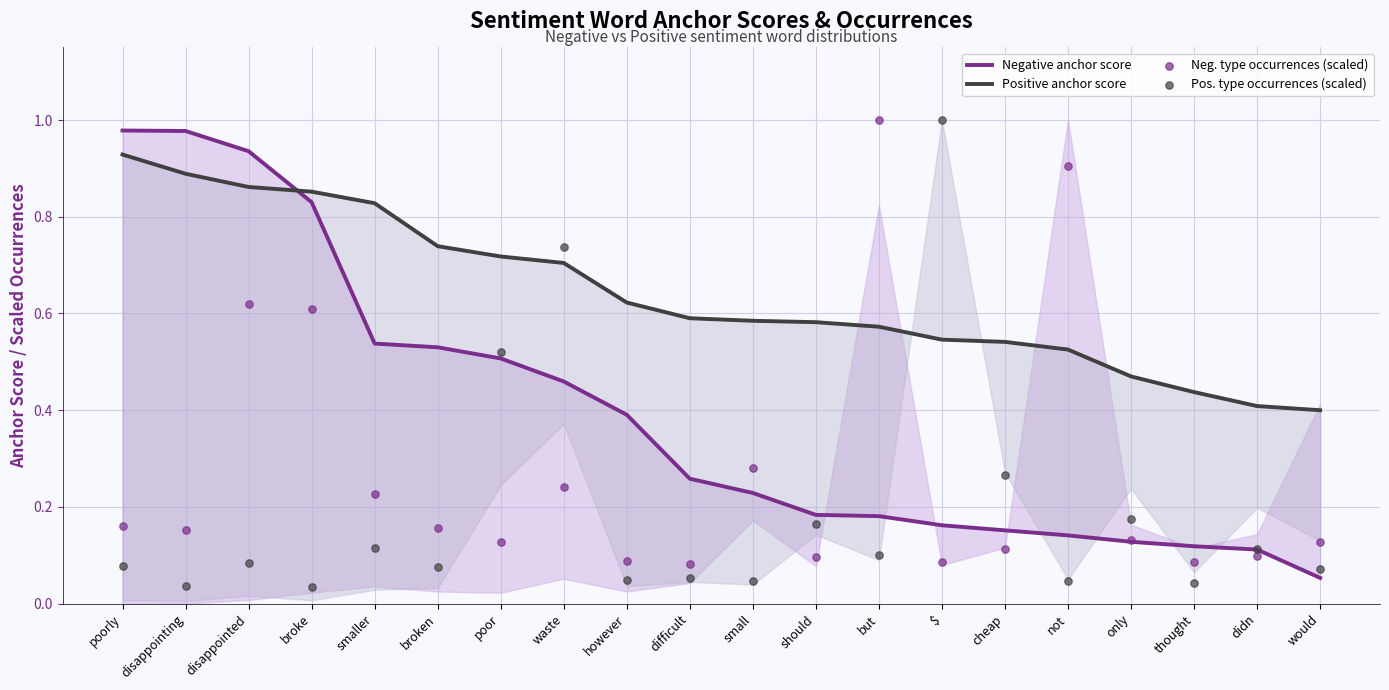

What are all the series names shown in the legend?

Negative anchor score, Positive anchor score, Neg. type occurrences (scaled), Pos. type occurrences (scaled)